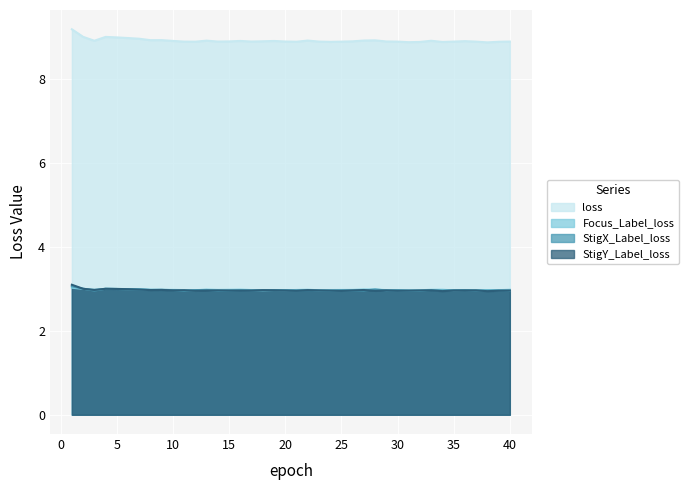

At which label does StigX_Label_loss reach its peak?

1